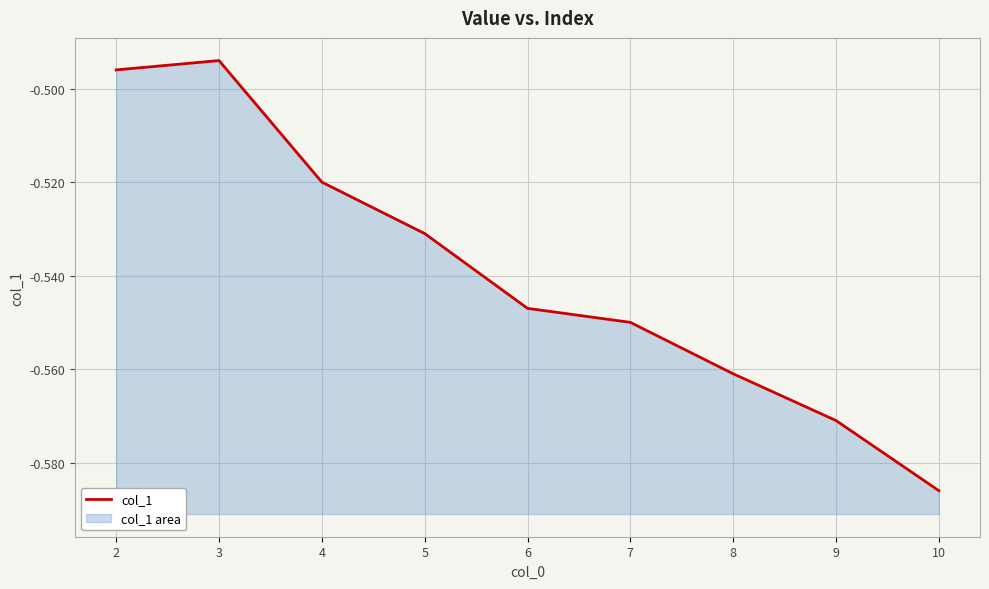

What is the difference between the maximum and second lowest values?

0.1